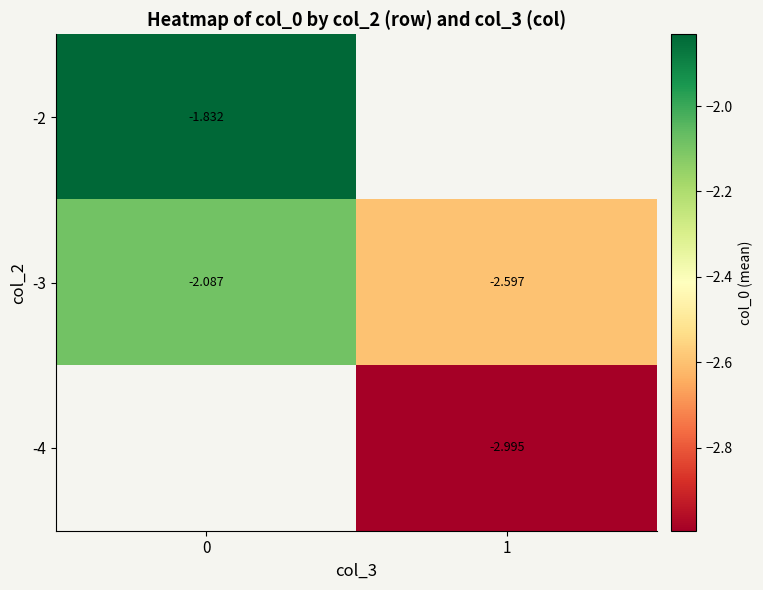

Rank the series at 0 from highest to lowest value.

-2, -3, -4